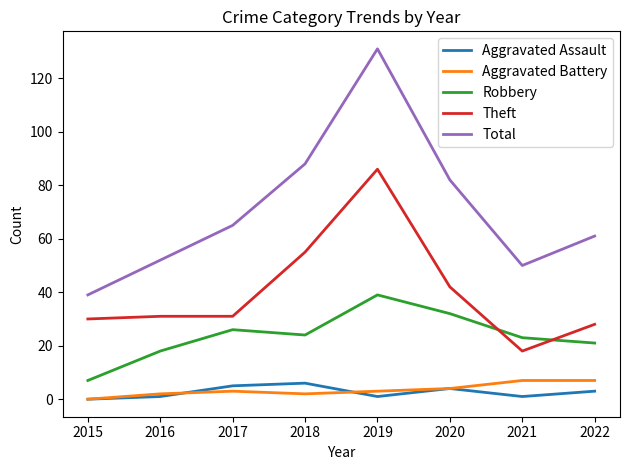

What value does the Aggravated Battery series have at 2019?

3